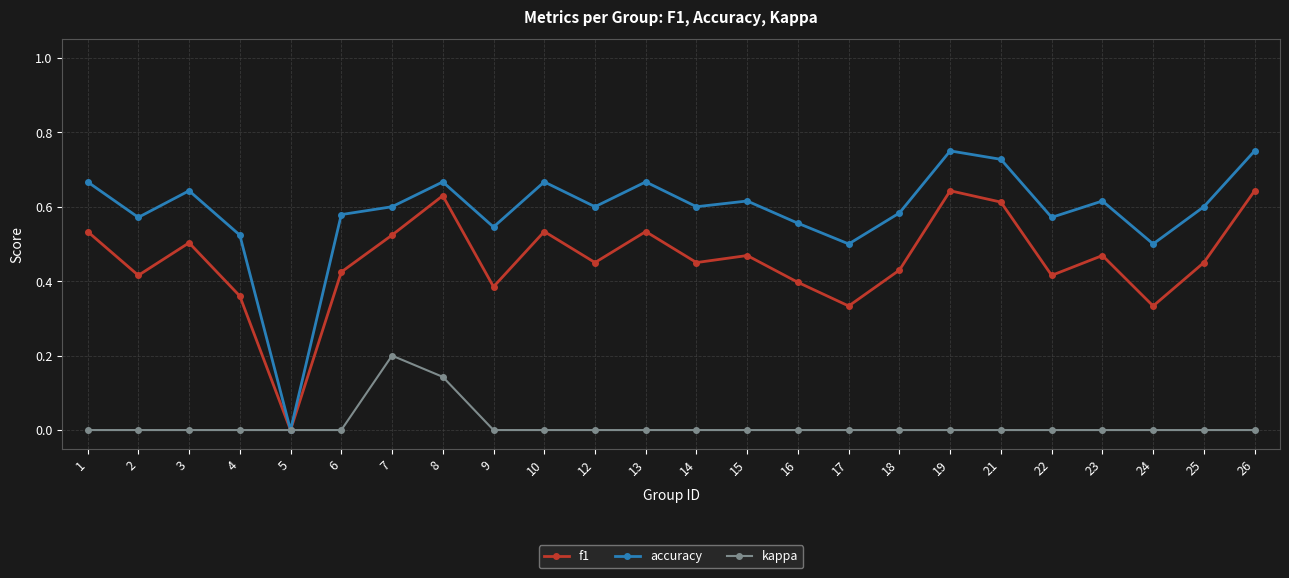

Is the value of f1 at 18 greater than the value of accuracy at 23?

No